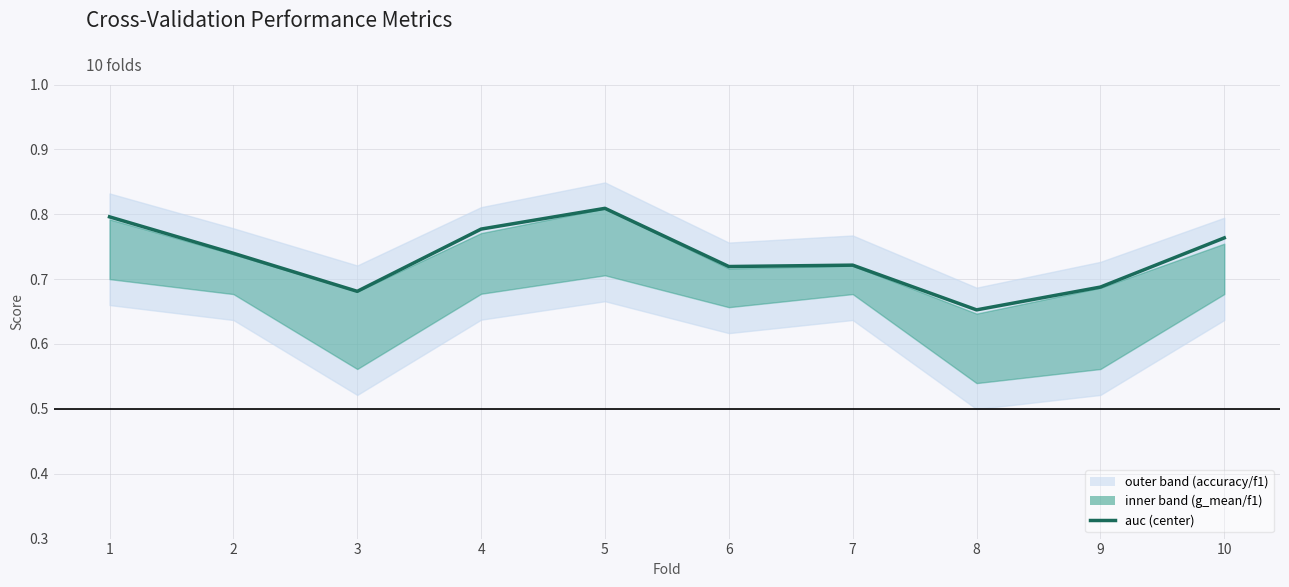

Rank the categories by value from highest to lowest.

5, 1, 4, 10, 2, 7, 6, 9, 3, 8